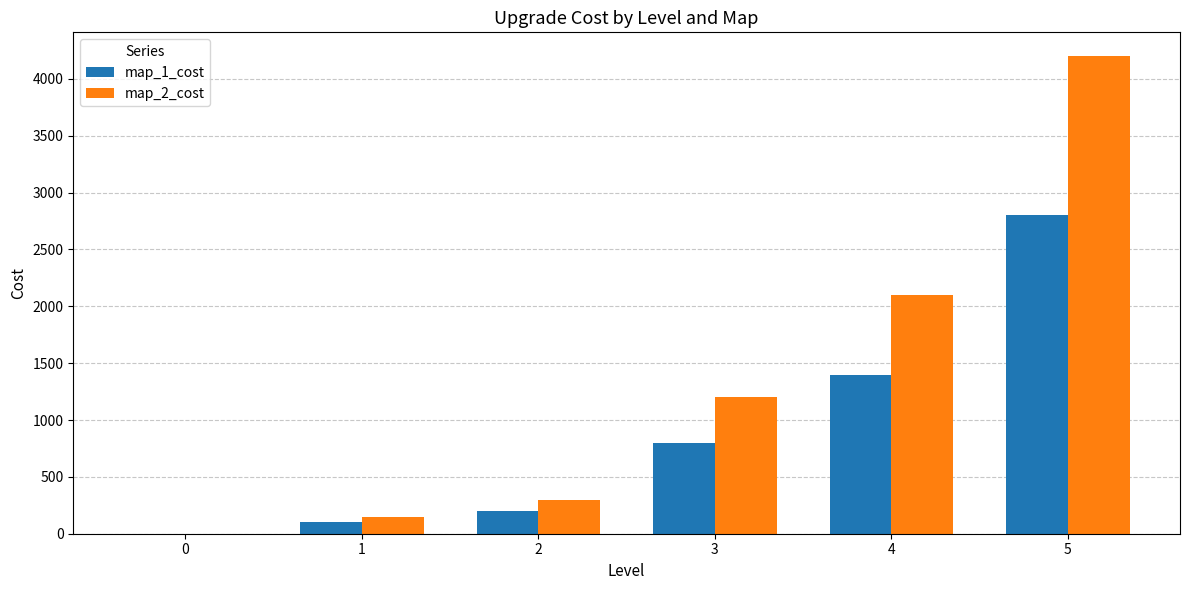

Count the number of data series in this chart.

2